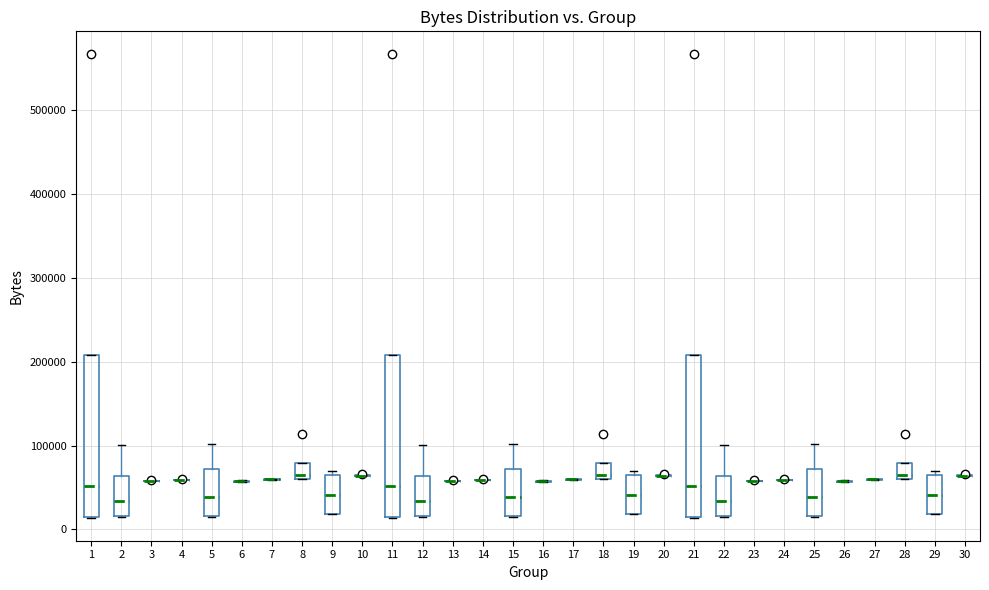

Reading left to right, transcribe this box plot: for each box, give where its median line is, the range the box spans, and where its two whiskers end, as read against the y-axis. The values are not printed on the chart, so give them approximately, as read against the axis.

1: median 50000, box 10000 to 210000, whiskers 10000 to 210000
2: median 30000, box 20000 to 60000, whiskers 10000 to 100000
3: box collapsed to a line at 60000, whiskers 60000 to 60000
4: box collapsed to a line at 60000, whiskers 60000 to 60000
5: median 40000, box 20000 to 70000, whiskers 10000 to 100000
6: box collapsed to a line at 60000, whiskers 60000 to 60000
7: box collapsed to a line at 60000, whiskers 60000 to 60000
8: median 60000 (just above the box's lower edge), box 60000 to 80000, whiskers 60000 to 80000
9: median 40000, box 20000 to 60000, whiskers 20000 to 70000
10: box collapsed to a line at 60000, whiskers 60000 to 60000
11: median 50000, box 10000 to 210000, whiskers 10000 to 210000
12: median 30000, box 20000 to 60000, whiskers 10000 to 100000
13: box collapsed to a line at 60000, whiskers 60000 to 60000
14: box collapsed to a line at 60000, whiskers 60000 to 60000
15: median 40000, box 20000 to 70000, whiskers 10000 to 100000
16: box collapsed to a line at 60000, whiskers 60000 to 60000
17: box collapsed to a line at 60000, whiskers 60000 to 60000
18: median 60000 (just above the box's lower edge), box 60000 to 80000, whiskers 60000 to 80000
19: median 40000, box 20000 to 60000, whiskers 20000 to 70000
20: box collapsed to a line at 60000, whiskers 60000 to 60000
21: median 50000, box 10000 to 210000, whiskers 10000 to 210000
22: median 30000, box 20000 to 60000, whiskers 10000 to 100000
23: box collapsed to a line at 60000, whiskers 60000 to 60000
24: box collapsed to a line at 60000, whiskers 60000 to 60000
25: median 40000, box 20000 to 70000, whiskers 10000 to 100000
26: box collapsed to a line at 60000, whiskers 60000 to 60000
27: box collapsed to a line at 60000, whiskers 60000 to 60000
28: median 60000 (just above the box's lower edge), box 60000 to 80000, whiskers 60000 to 80000
29: median 40000, box 20000 to 60000, whiskers 20000 to 70000
30: box collapsed to a line at 60000, whiskers 60000 to 60000